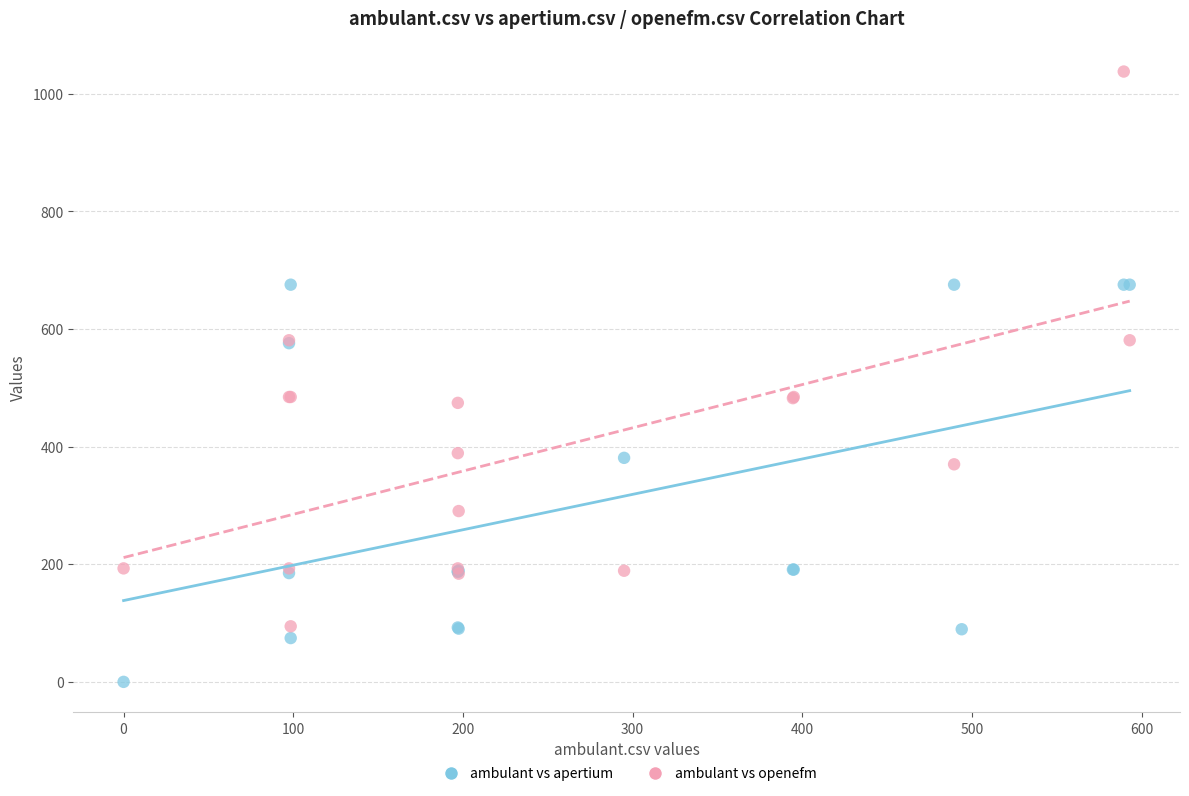

Which series has the widest spread of Y values?

ambulant vs openefm